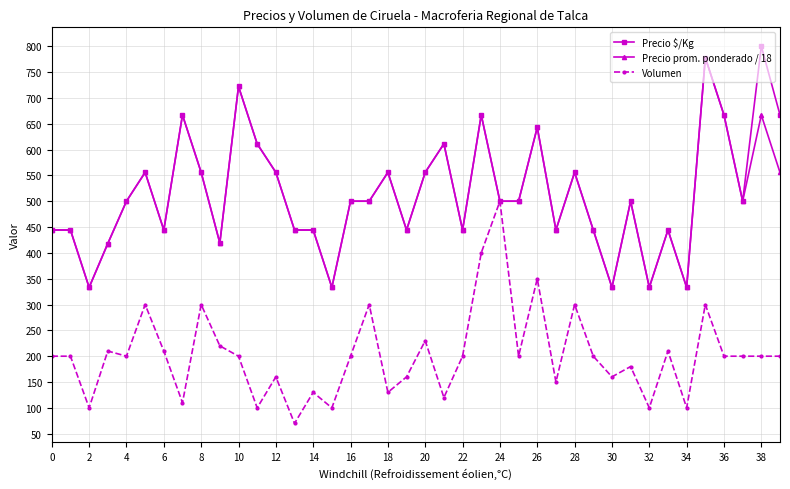

True or false: Volumen has more than 1 interior local peaks.

True